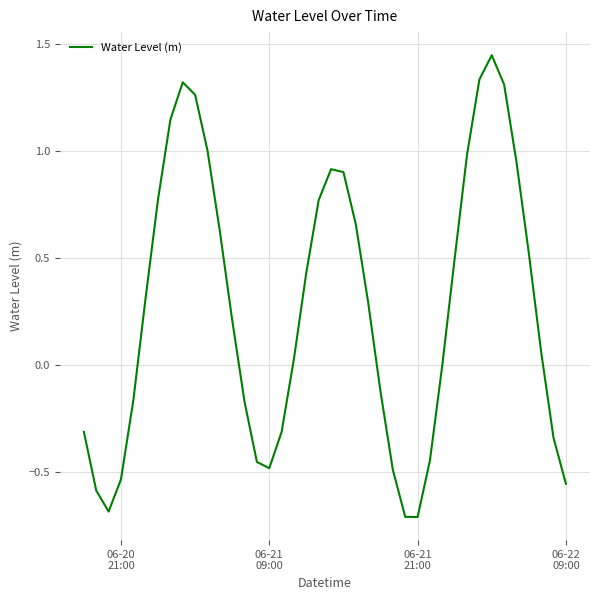

What is the smallest value displayed?

-0.7